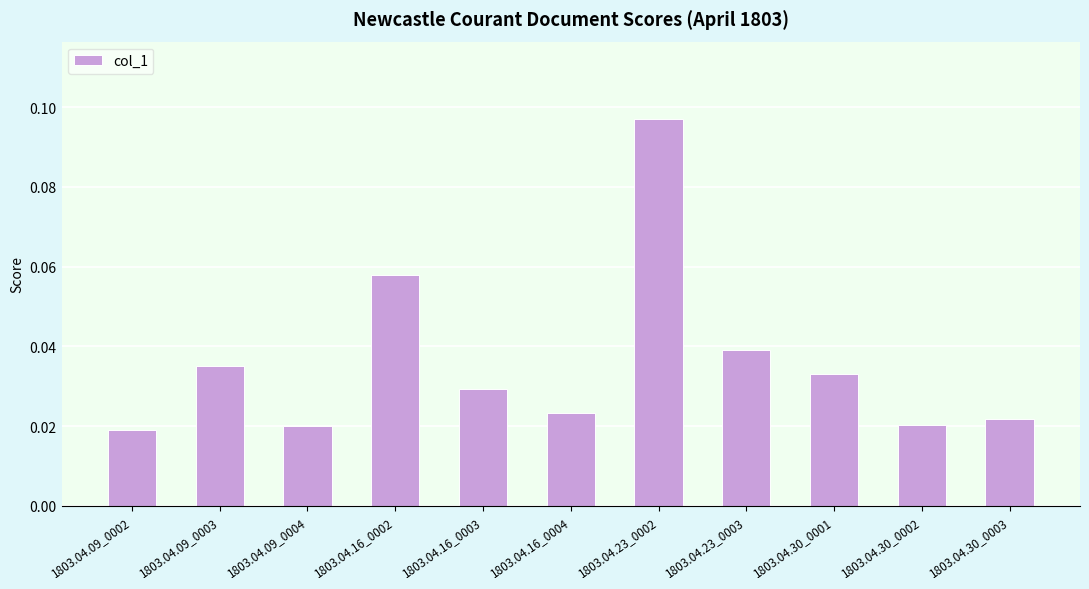

True or false: the data shows 0.1 at 1803.04.23_0003.

False